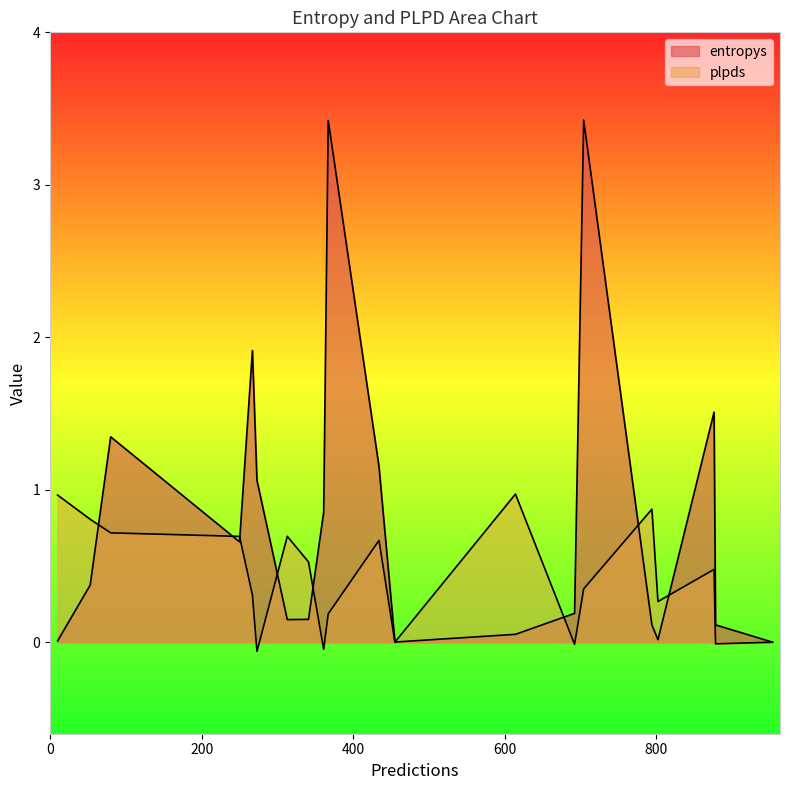

In plpds, how many points are higher than both neighbors (excluding endpoints)?

5